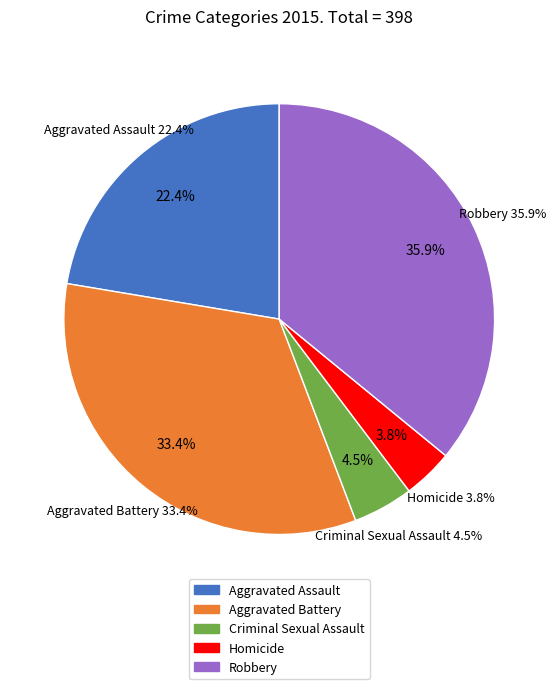

What is the smallest slice in the pie chart?

Homicide